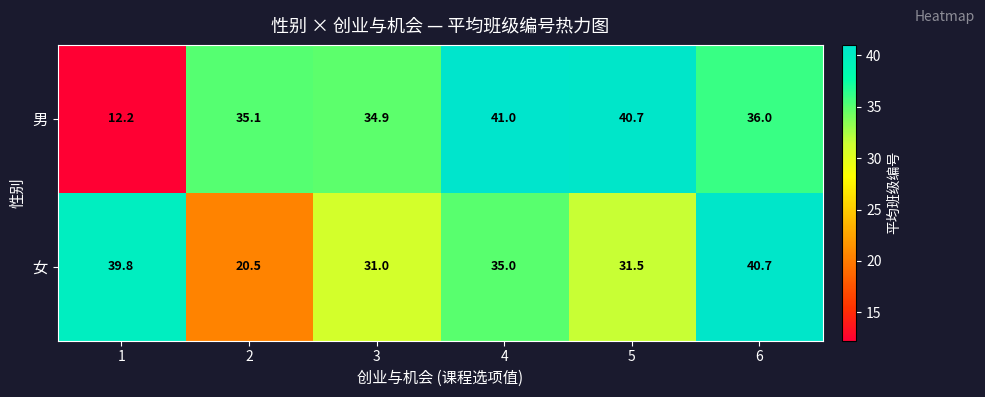

Reading left to right, list all the values displayed in this chart.

男: 12.2	35.1	34.9	41.0	40.7	36.0
女: 39.8	20.5	31.0	35.0	31.5	40.7